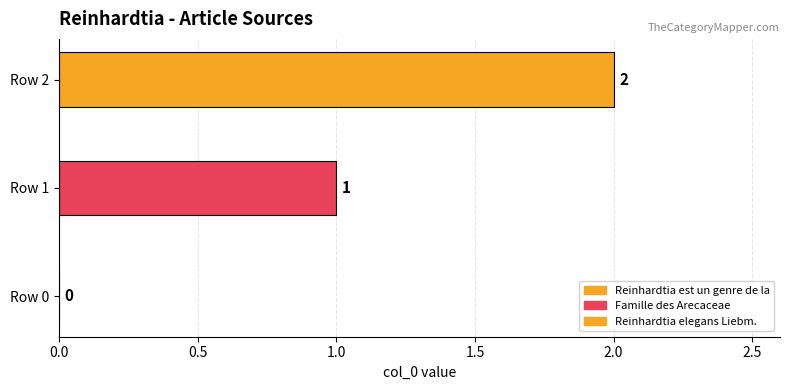

How many distinct data groups are displayed?

2